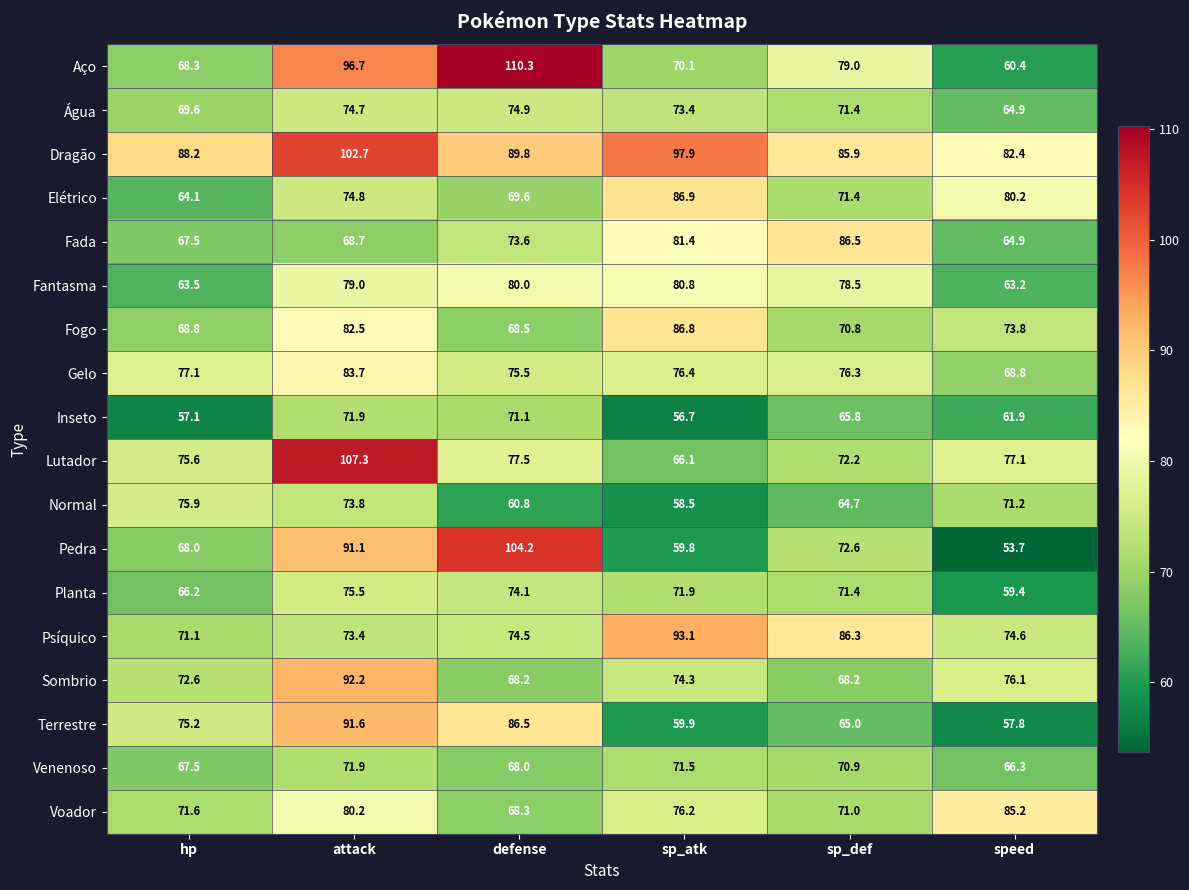

At which category does the chart reach its peak across all series?

defense